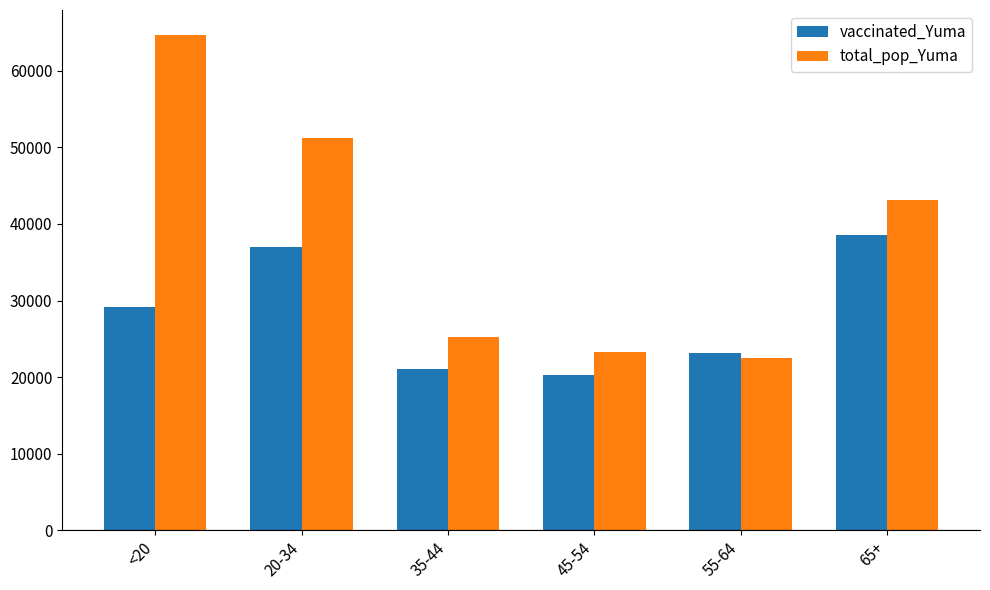

What value does the total_pop_Yuma series have at <20, to the nearest 50?

64650